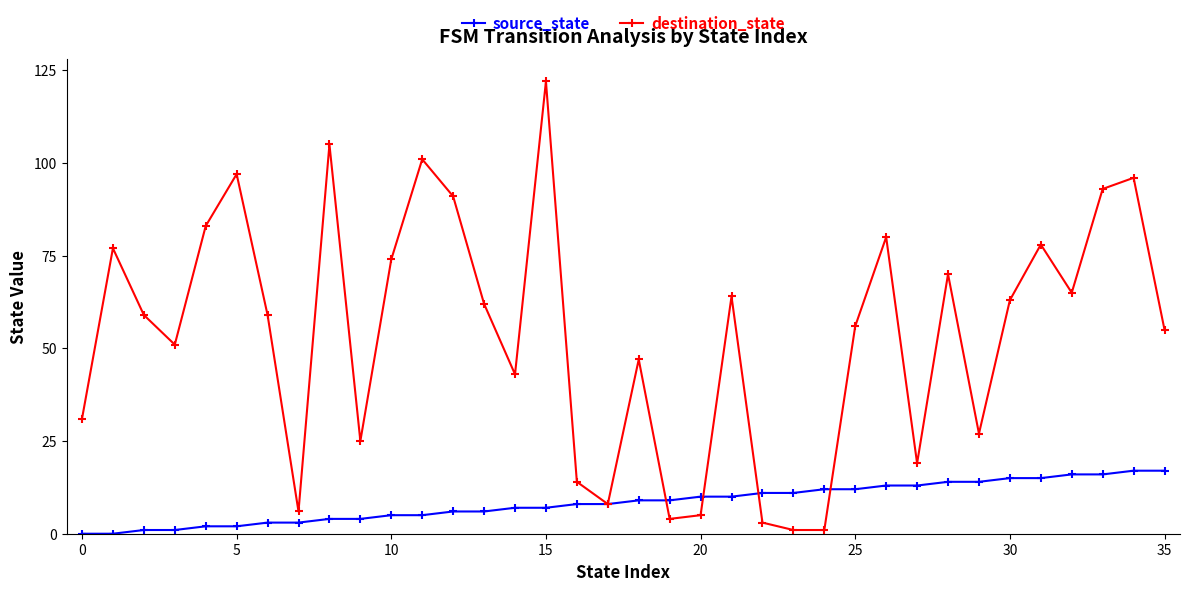

Which series has the largest total across all categories?

destination_state